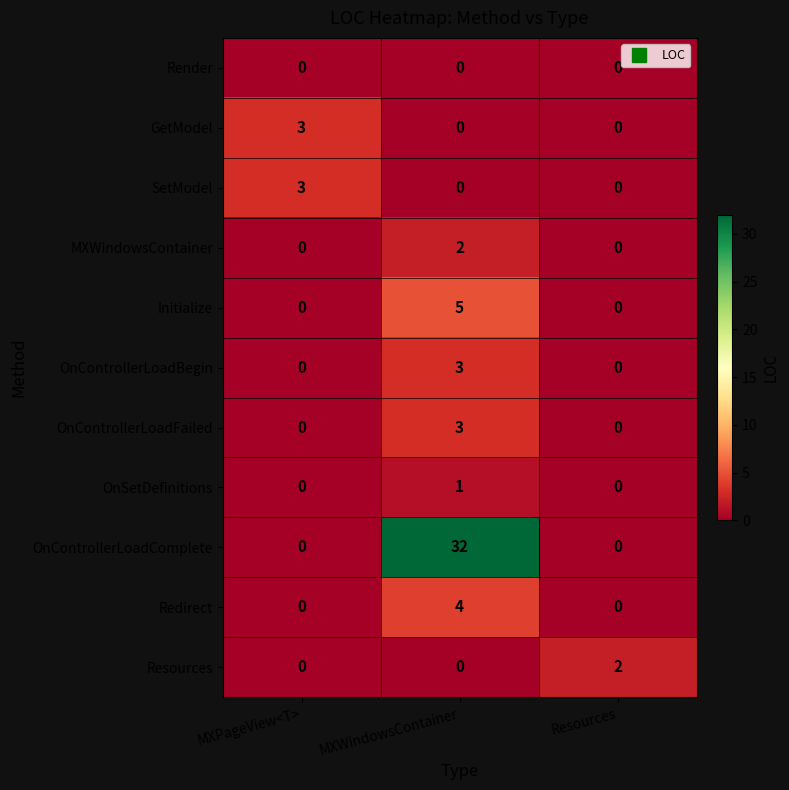

What is the highest value of the OnControllerLoadBegin series?

3